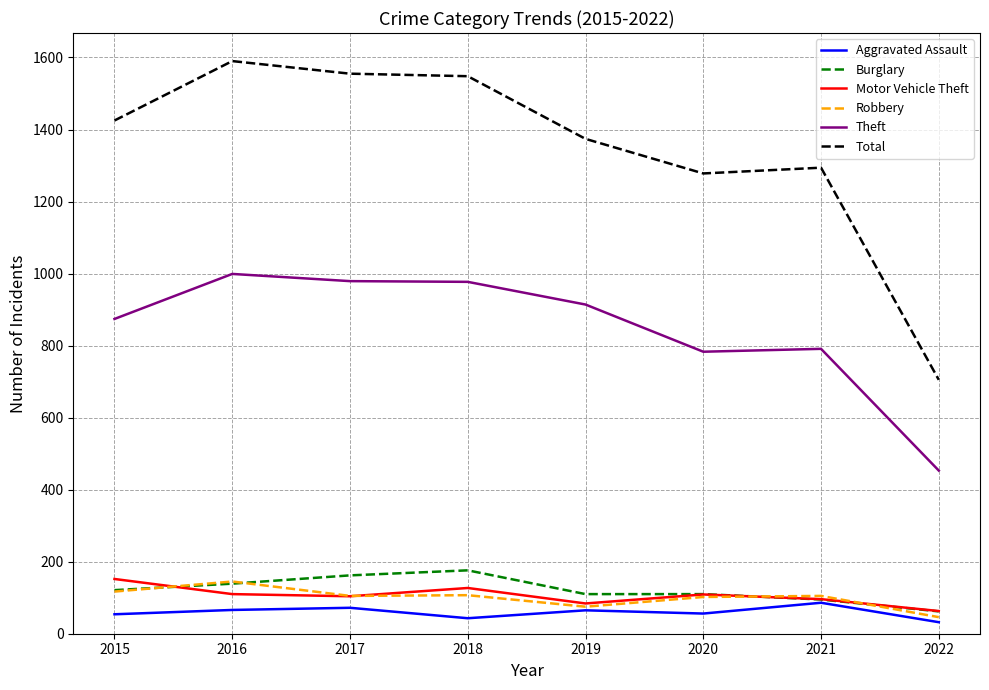

At which category does Burglary reach its first local peak?

2018